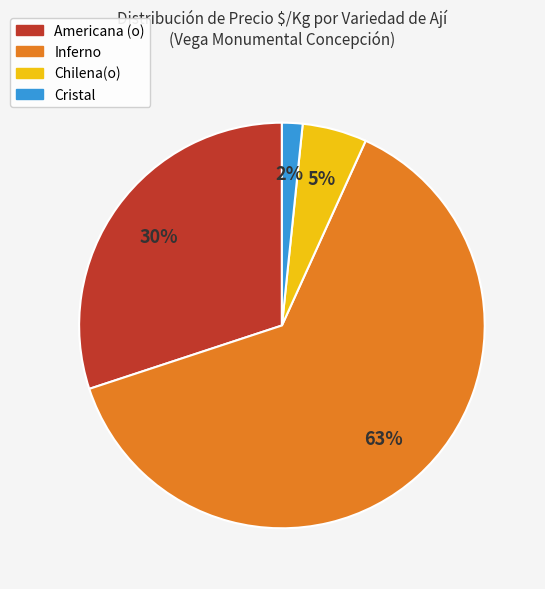

Is the sum of Inferno and Americana (o) greater than half?

Yes